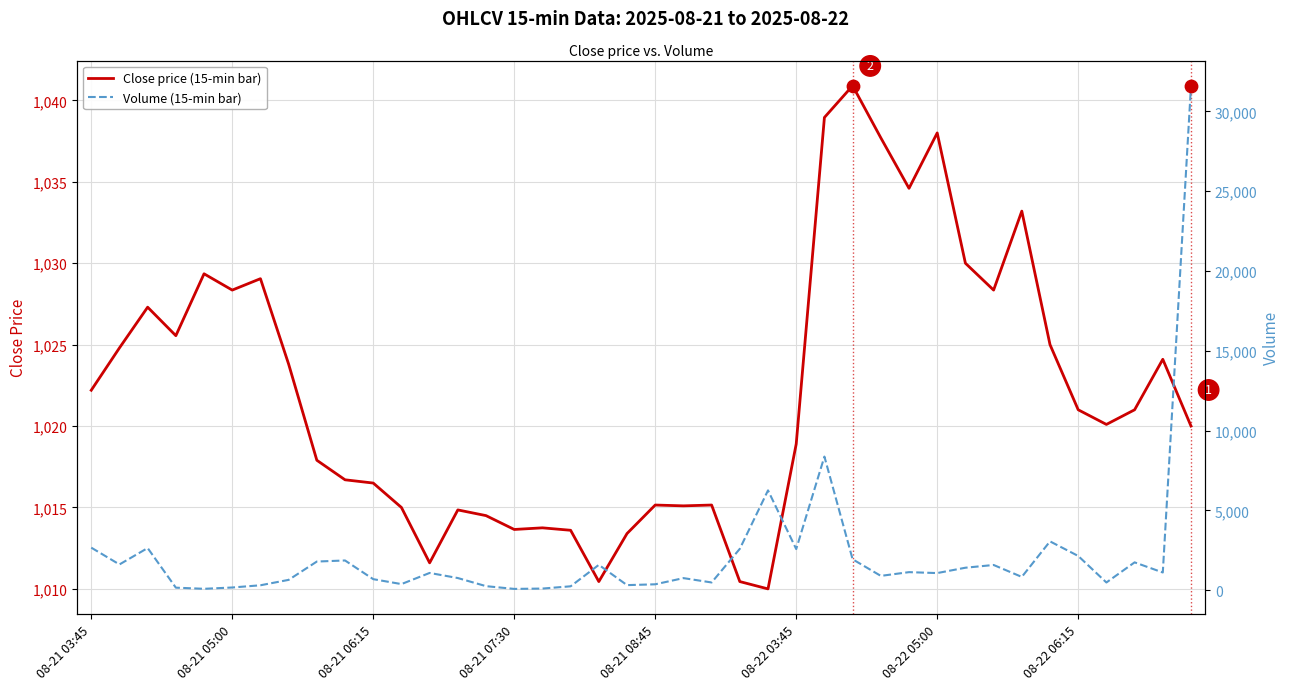

At which category is the sum across all series the highest?

39